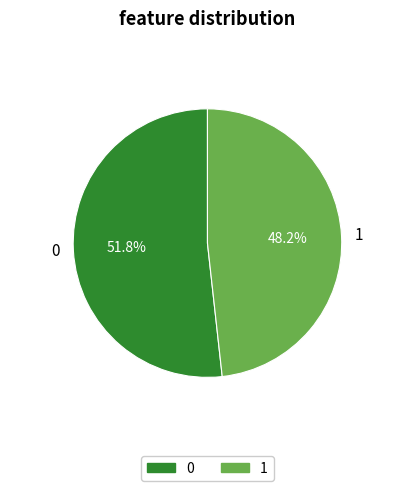

Does 0 account for over 50% of the chart?

Yes